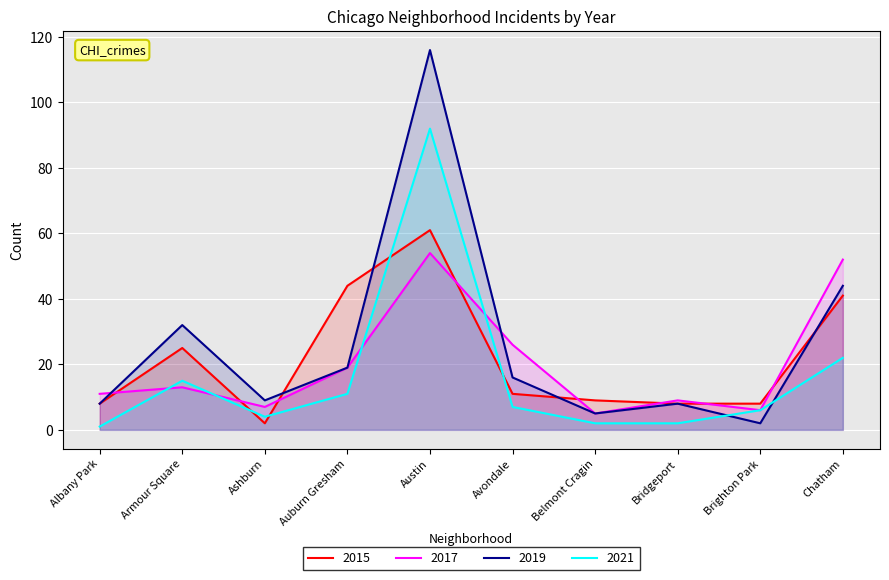

Reading left to right, extract all data points from this chart.

2015: 8	25	2	44	61	11	9	8	8	41
2017: 11	13	7	19	54	26	5	9	6	52
2019: 8	32	9	19	116	16	5	8	2	44
2021: 1	15	4	11	92	7	2	2	6	22